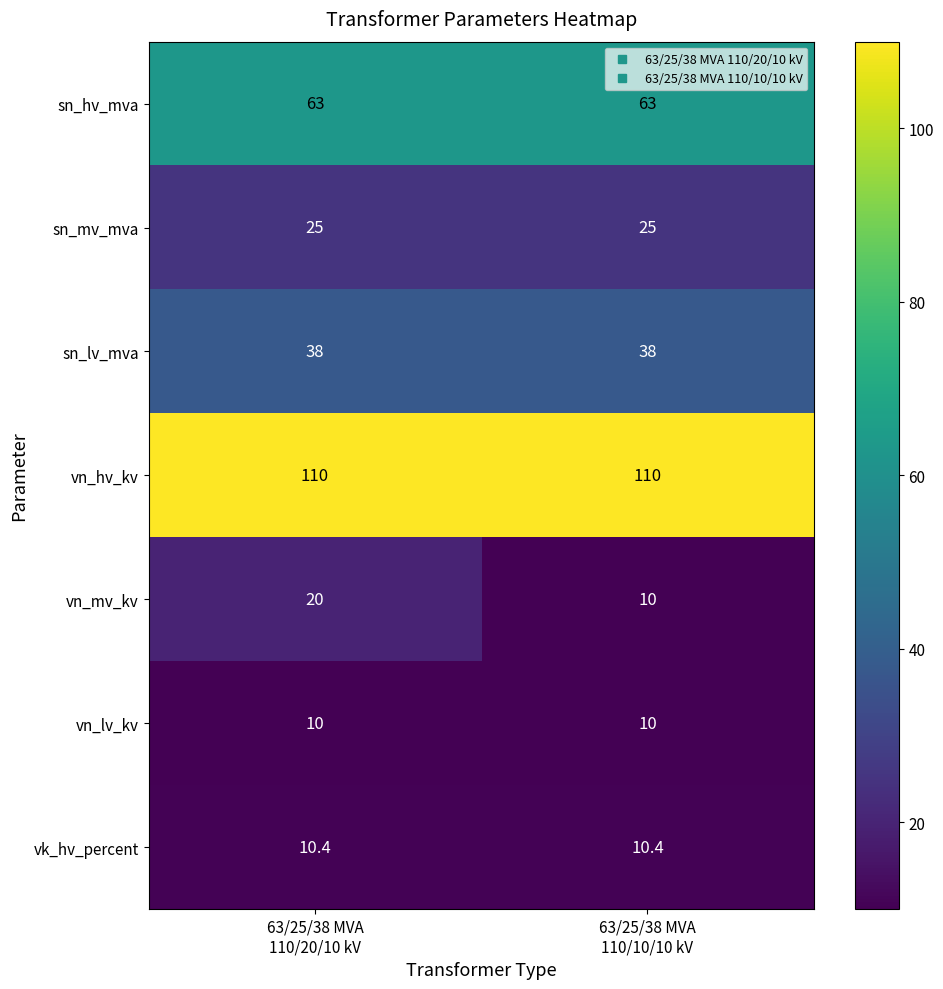

What is the greatest value displayed?

110.0